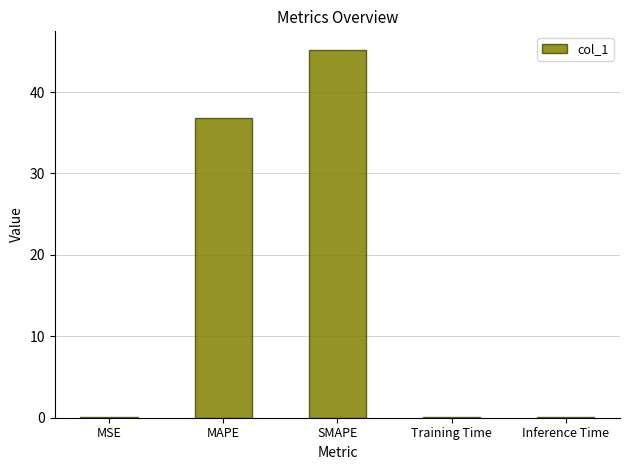

What is the average value?

16.5